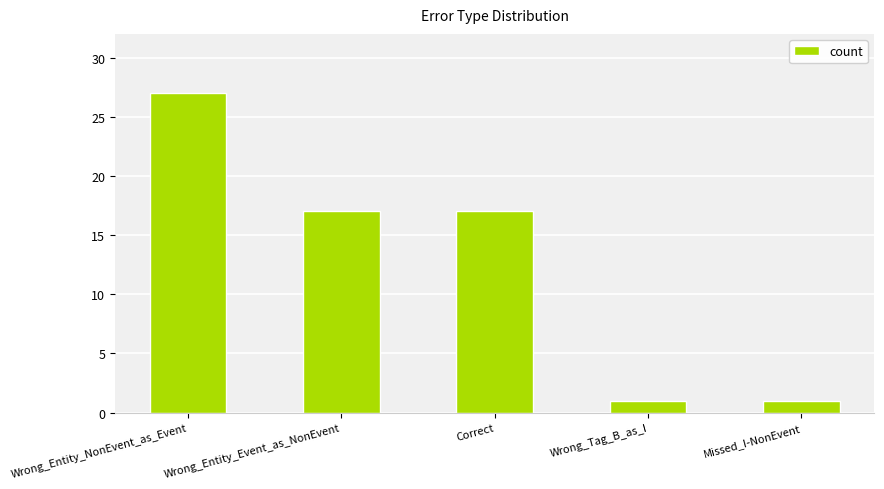

Between Wrong_Tag_B_as_I and Correct, which is larger?

Correct